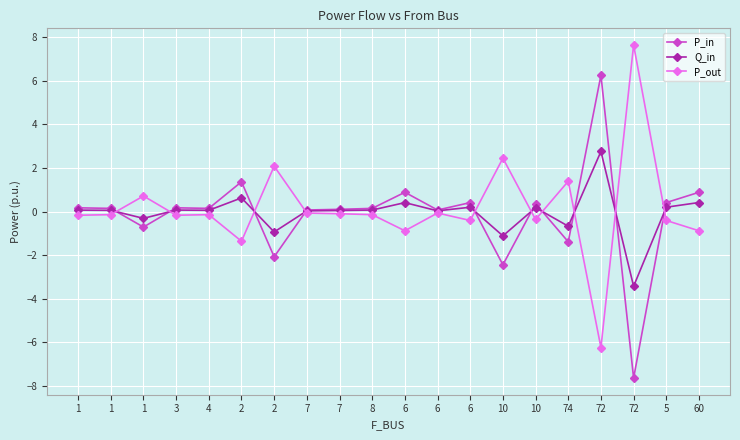

At how many categories does at least one series exceed 6?

2